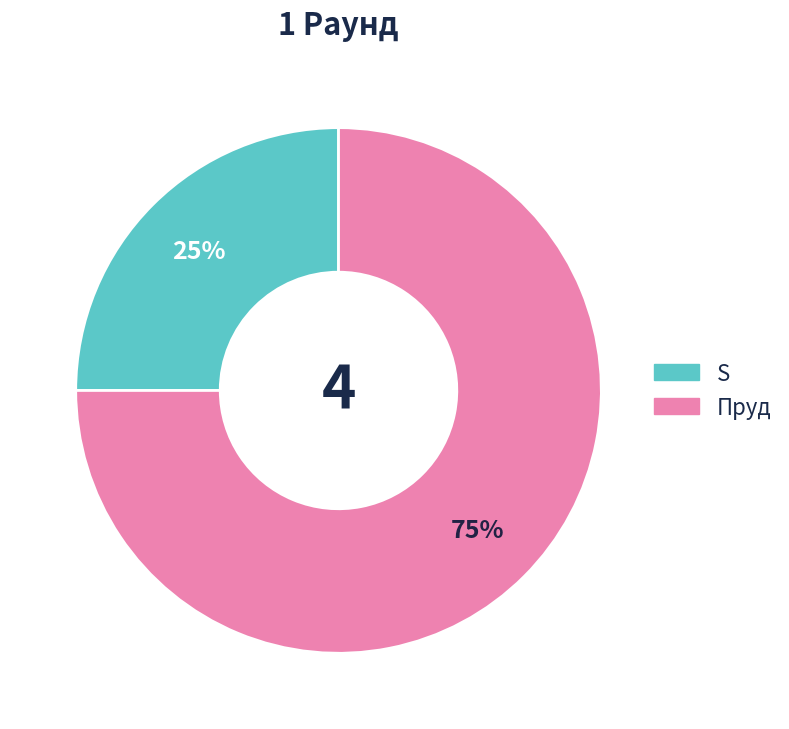

Rank the categories by value from lowest to highest.

S, Пруд